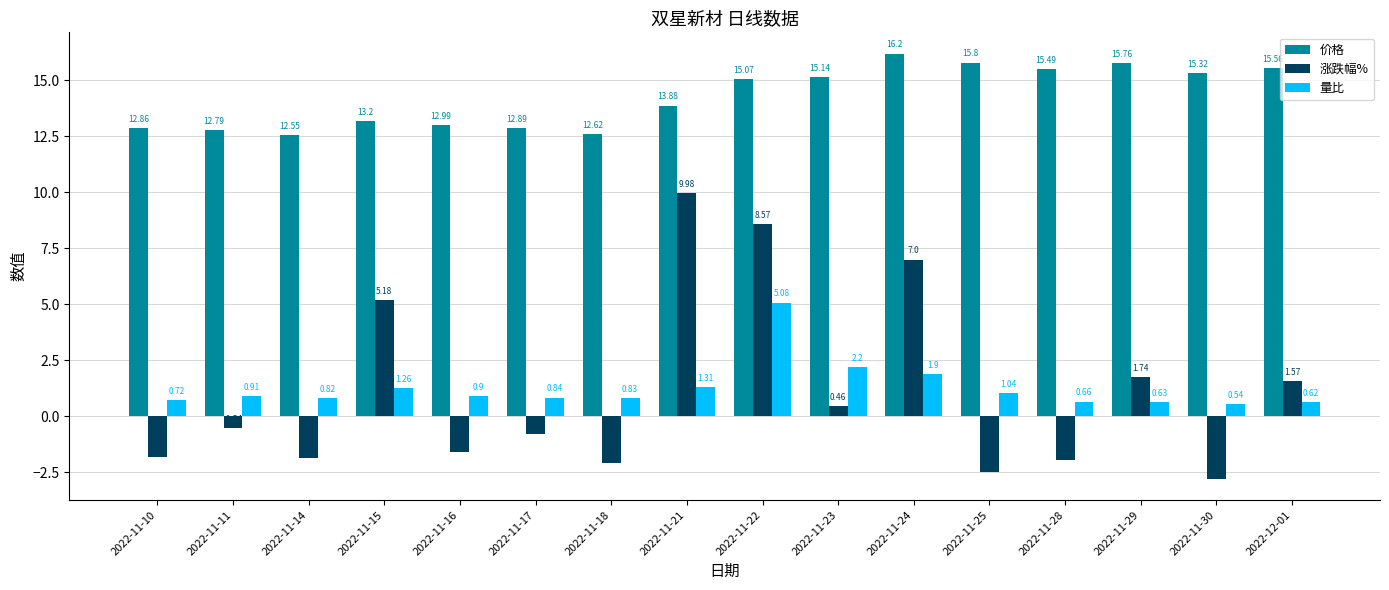

What is the spread (max minus min) of values at 2022-12-01?

14.9